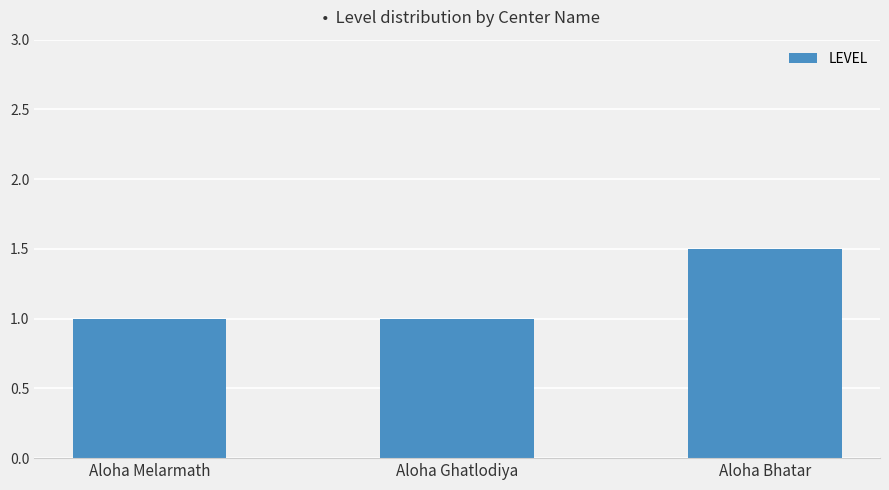

Which label corresponds to the largest value in the chart?

Aloha Bhatar